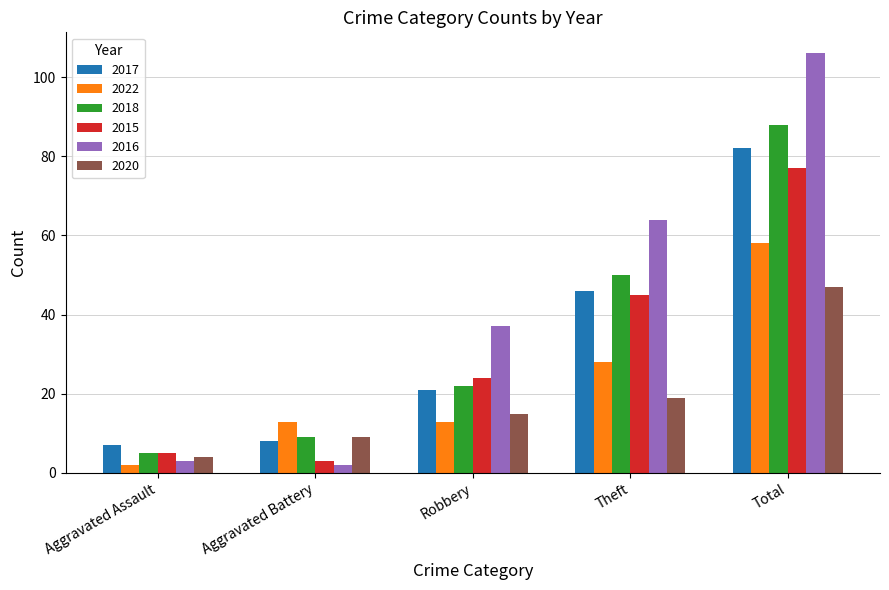

Which series has the largest total across all categories?

2016